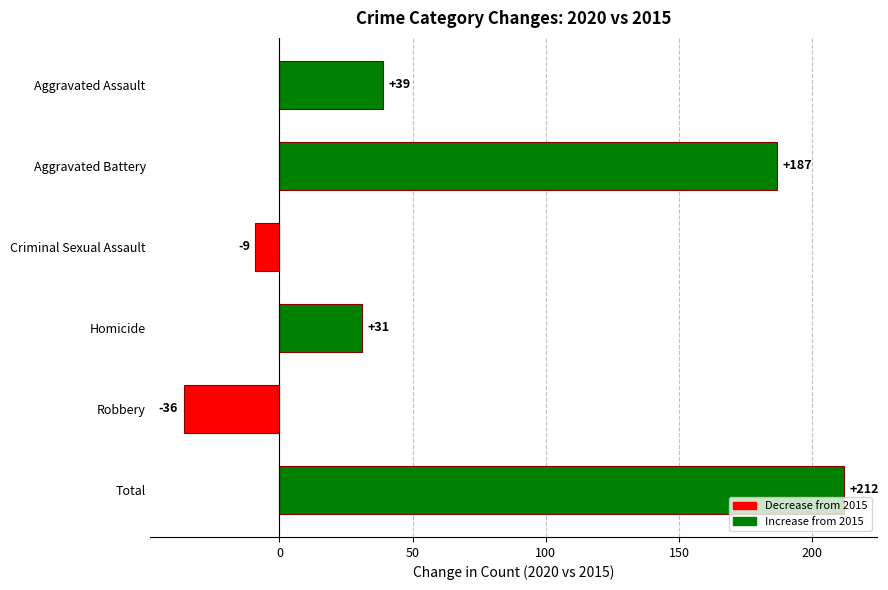

How many values are below zero?

2